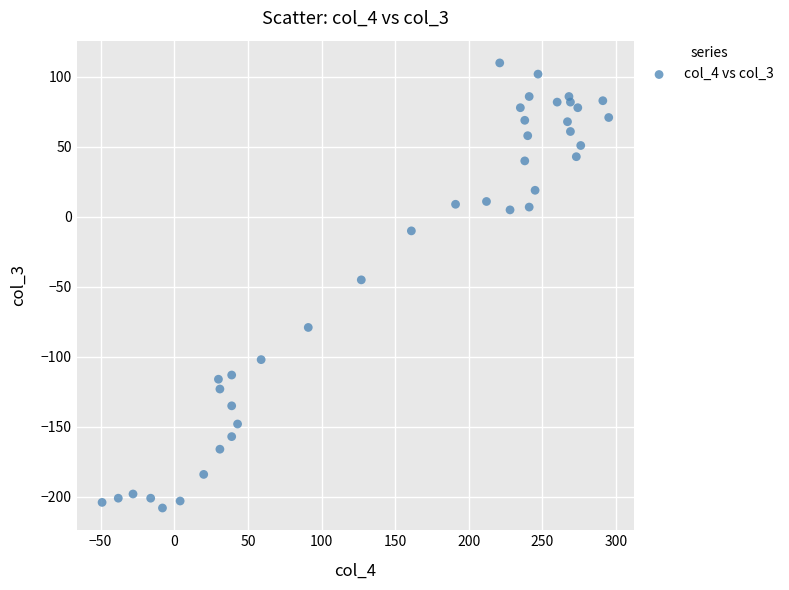

What is the range of Y values (max minus min)?

318